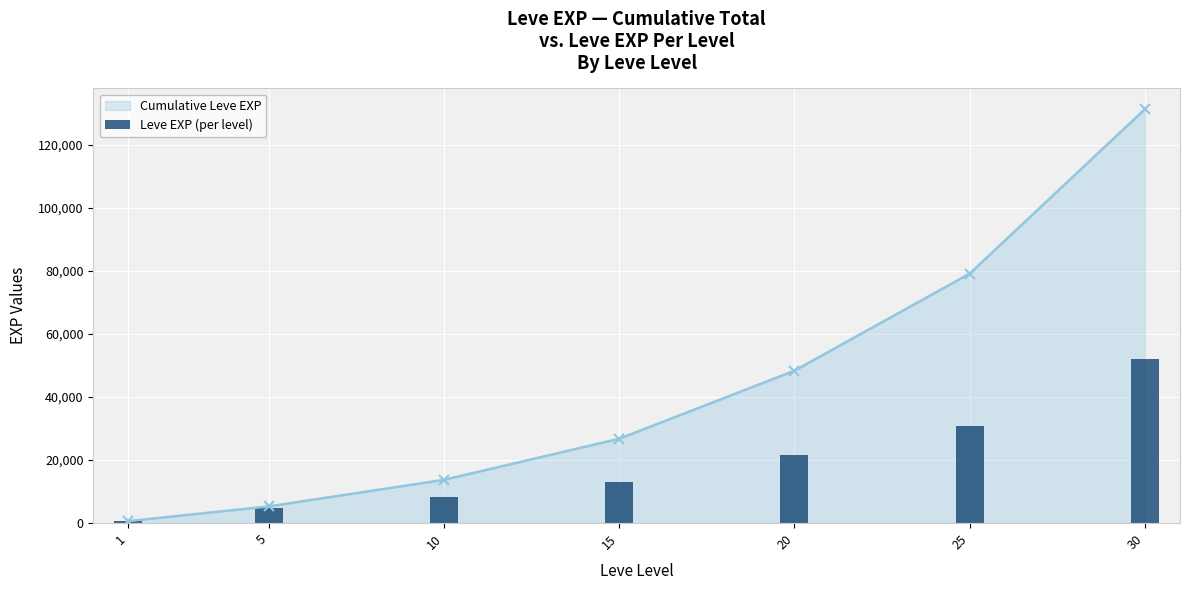

Between 1 and 25, which series saw the biggest shift?

Cumulative Leve EXP